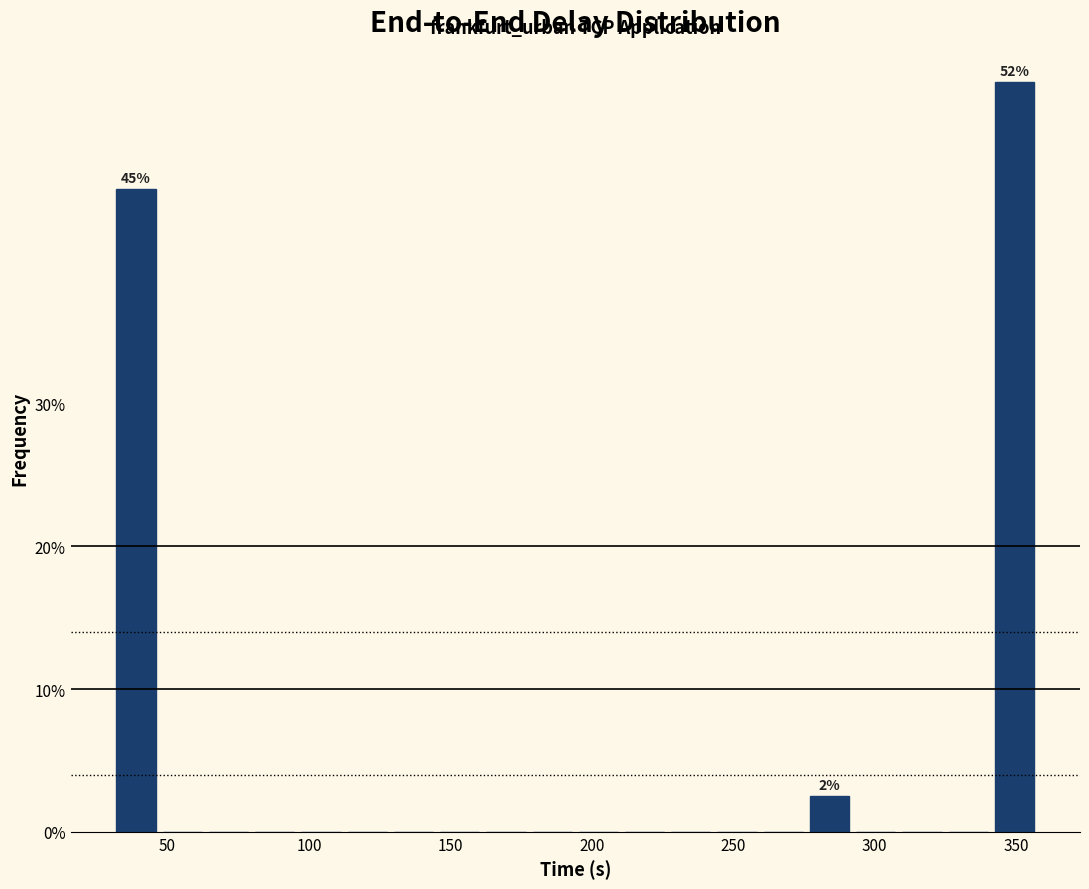

Read against the x-axis, roughly where is the centre of the tallest bar?

350